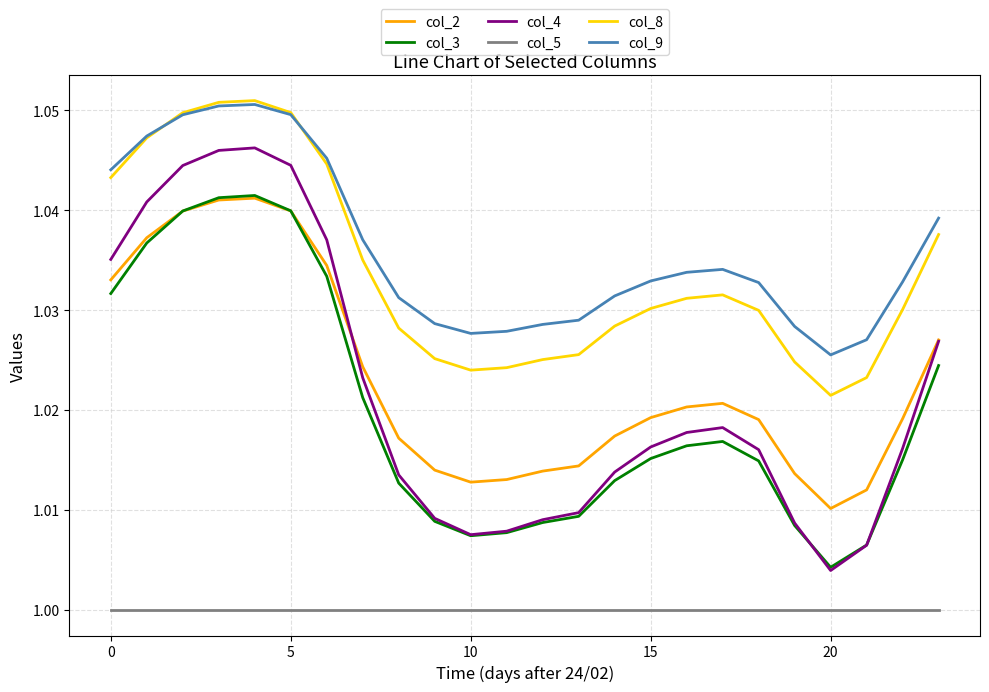

True or false: col_8 and col_2 cross at least once.

False